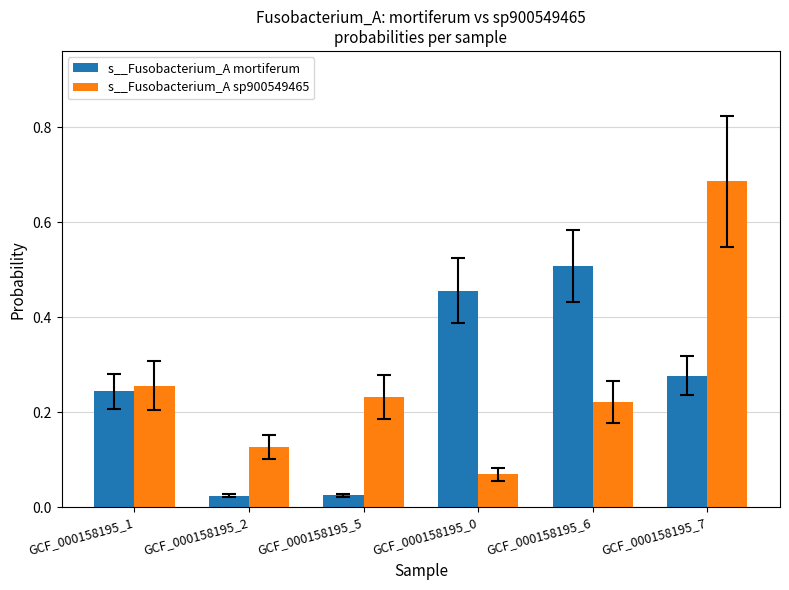

Which series has the largest total across all categories?

s__Fusobacterium_A sp900549465